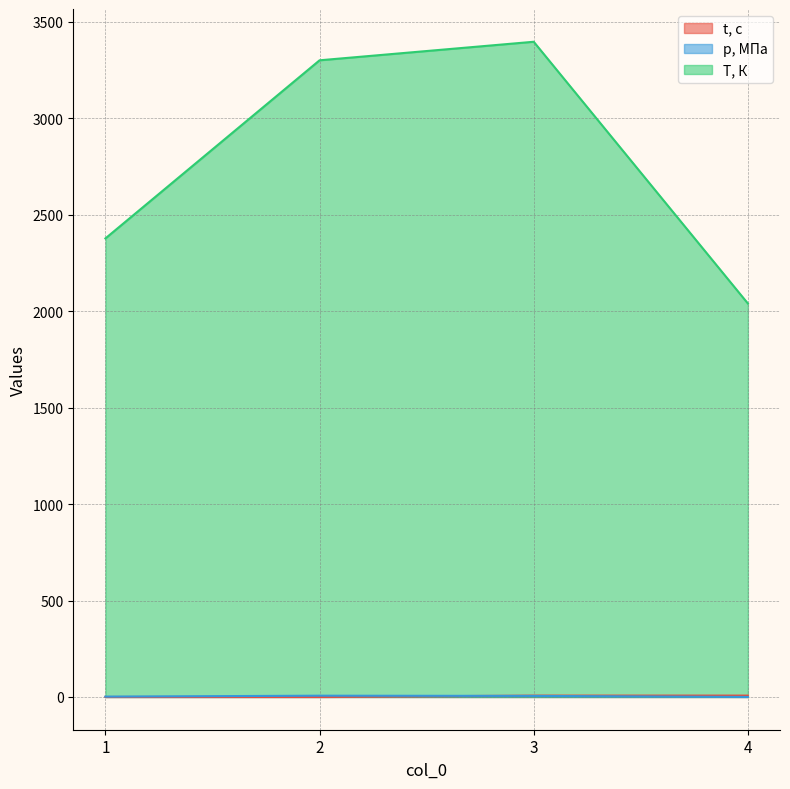

Reading left to right, transcribe all the data shown in this chart.

t, с: 0.0	0.0	7.0	7.1
p, МПа: 1.8	6.6	5.5	0.2
T, К: 2377.6	3301.2	3397.4	2040.2